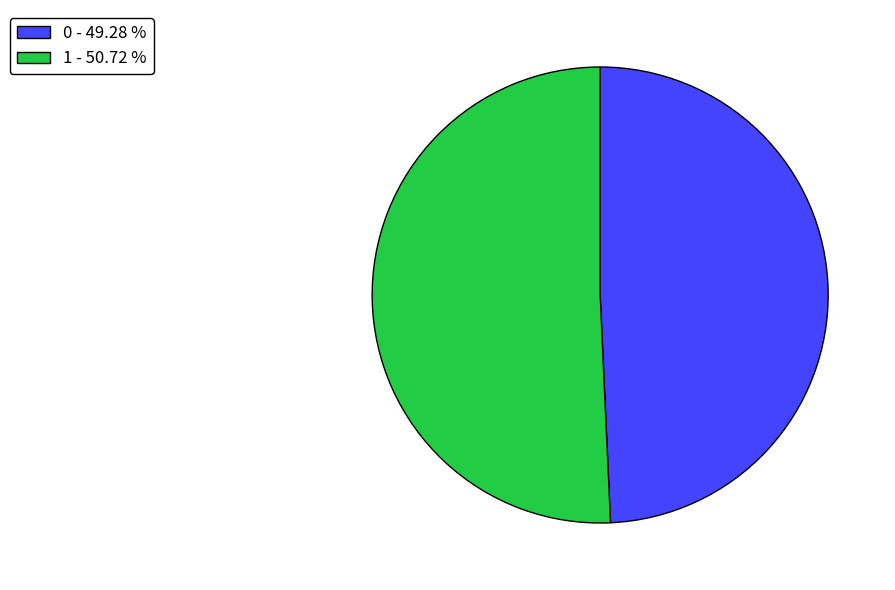

Which has a higher value, 0 - 49.28 % or 1 - 50.72 %?

1 - 50.72 %